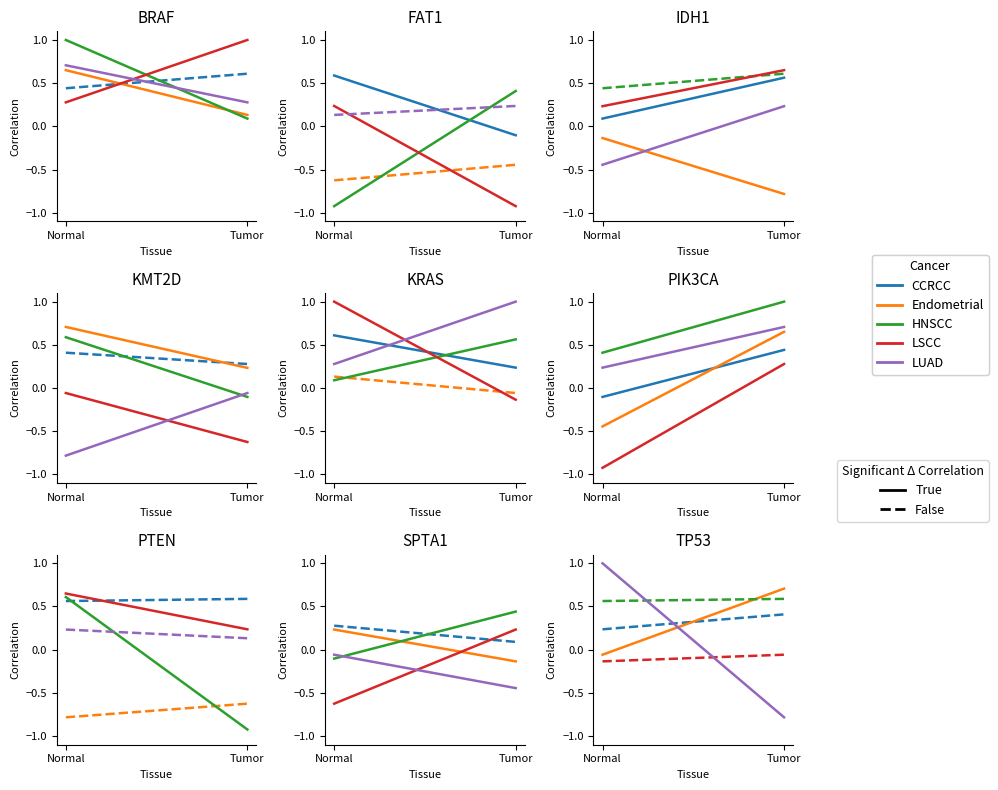

How many categories are shown in the chart?

2